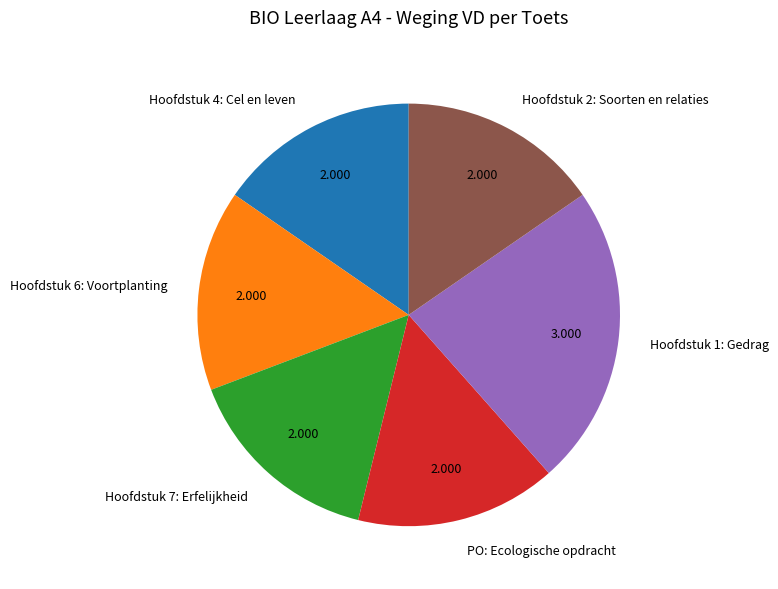

Approximately how many times larger is the value at Hoofdstuk 1: Gedrag compared to Hoofdstuk 2: Soorten en relaties?

1.5